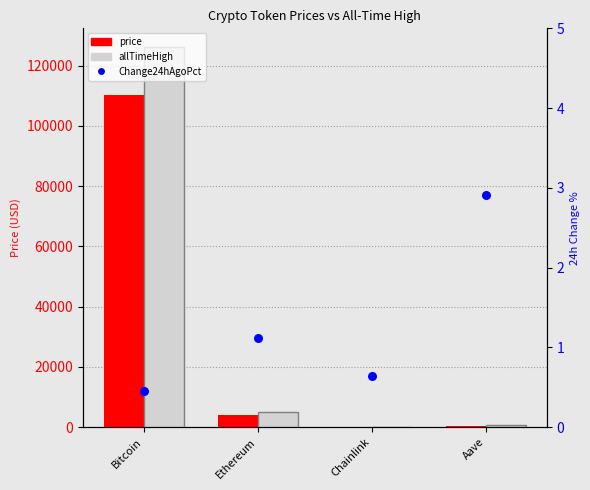

Which series contains the highest Y value?

allTimeHigh